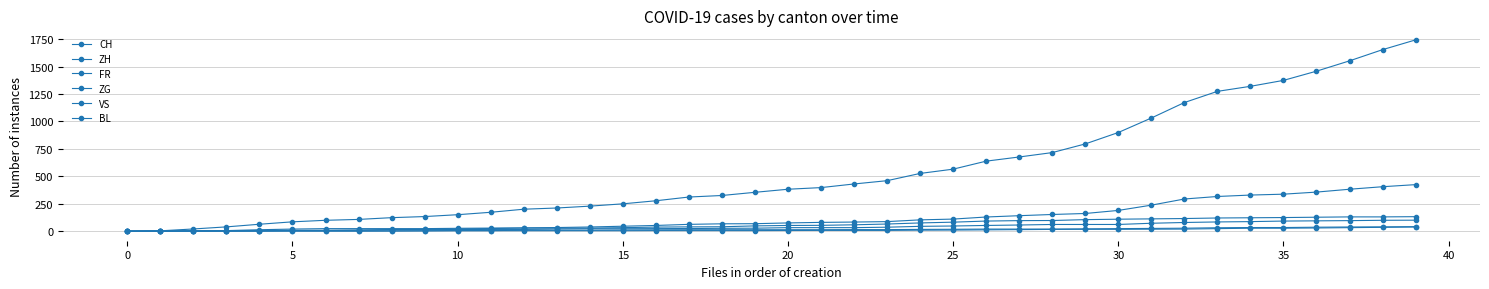

True or false: CH and VS intersect in this chart.

False